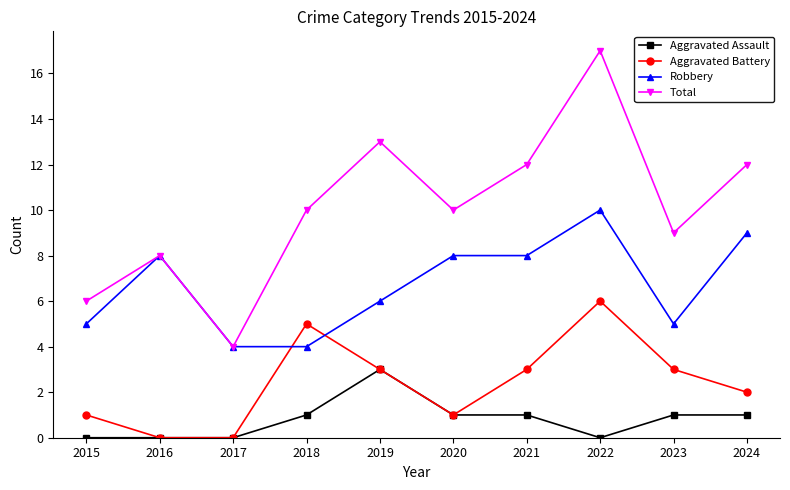

What is the sum of the Aggravated Battery values at 2021 and 2023?

6